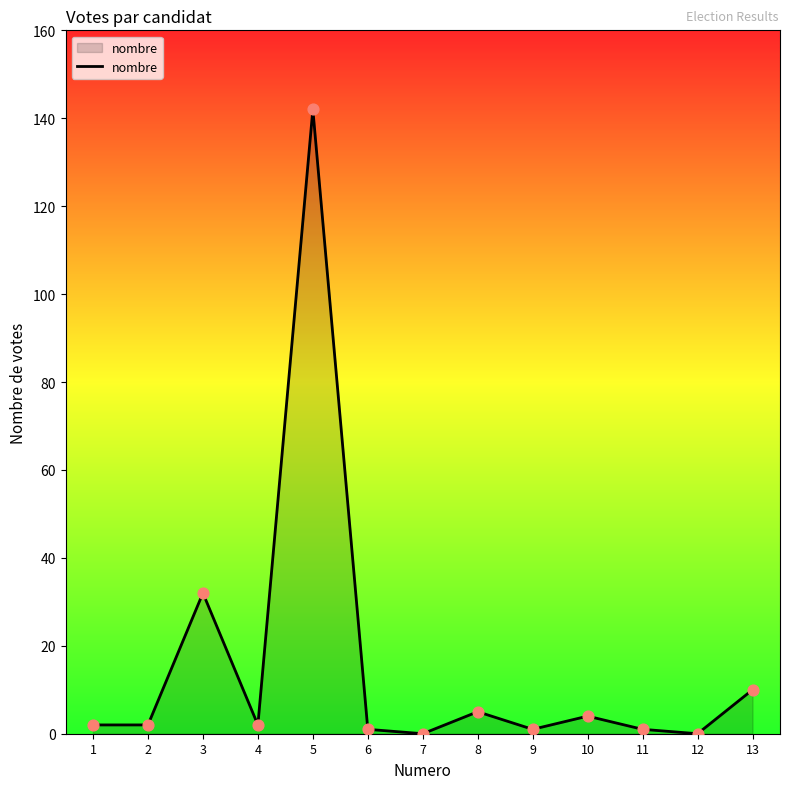

What is the change in value from 5 to 7?

-142